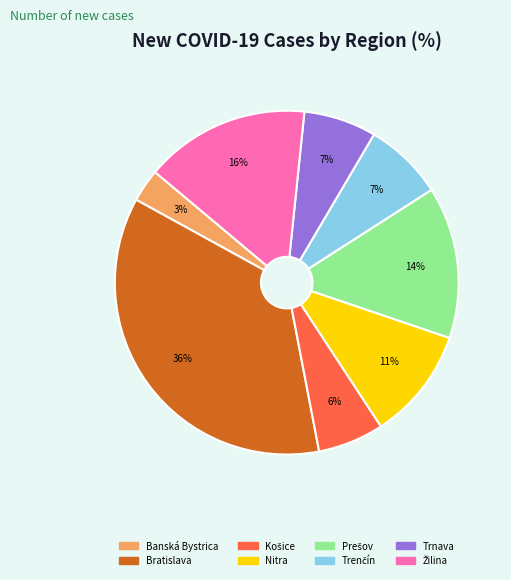

Is there any slice that represents more than half of the pie?

No